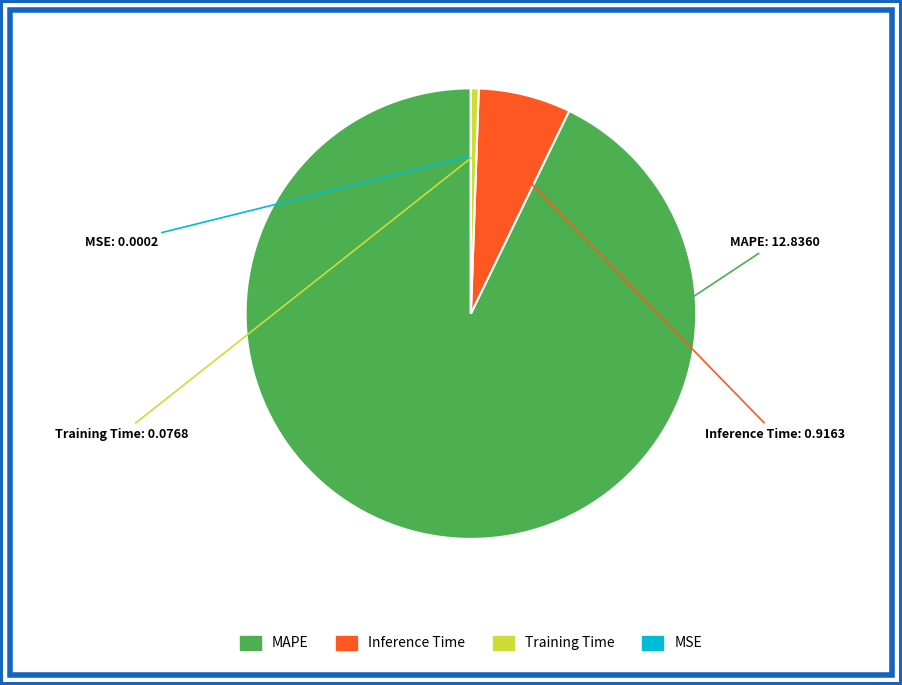

True or false: Inference Time accounts for 7% of the total.

True